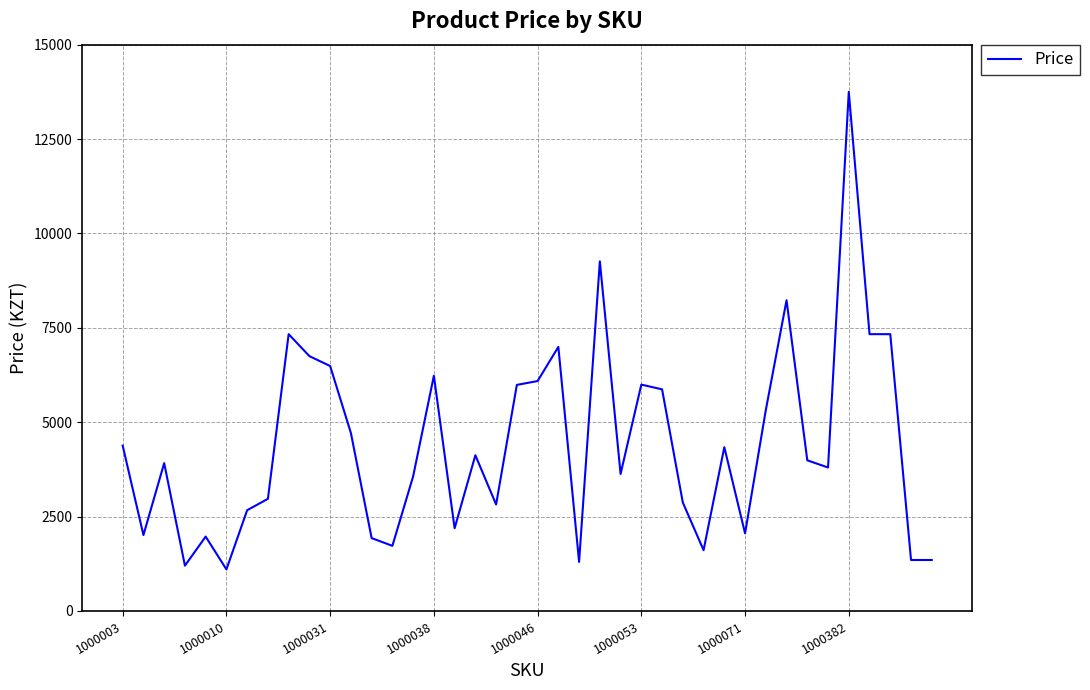

What is the smallest value displayed?

1101